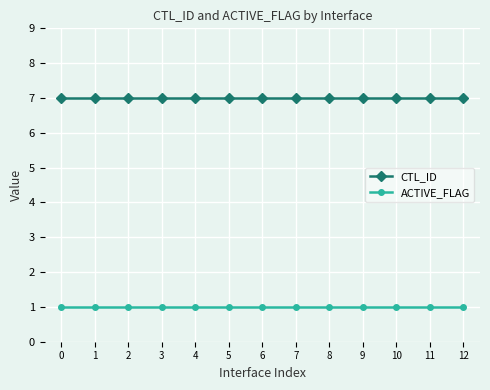

How many data points does each series have?

13